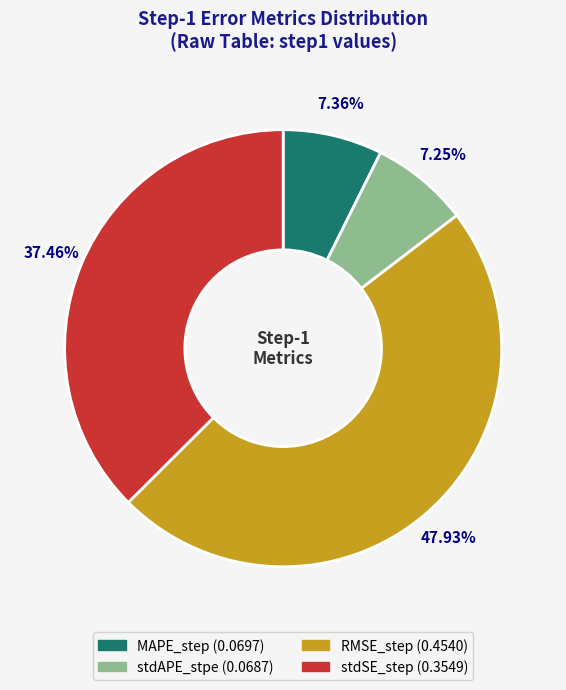

Is it true that stdSE_step is 37% of the pie?

True